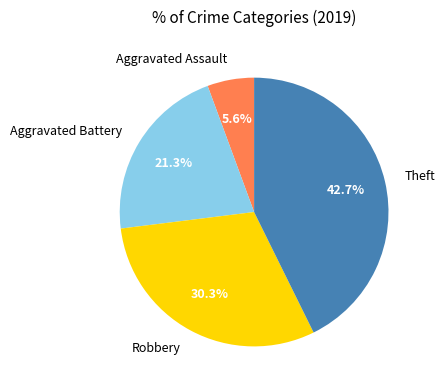

What percentage is NOT represented by Aggravated Assault?

94.4%